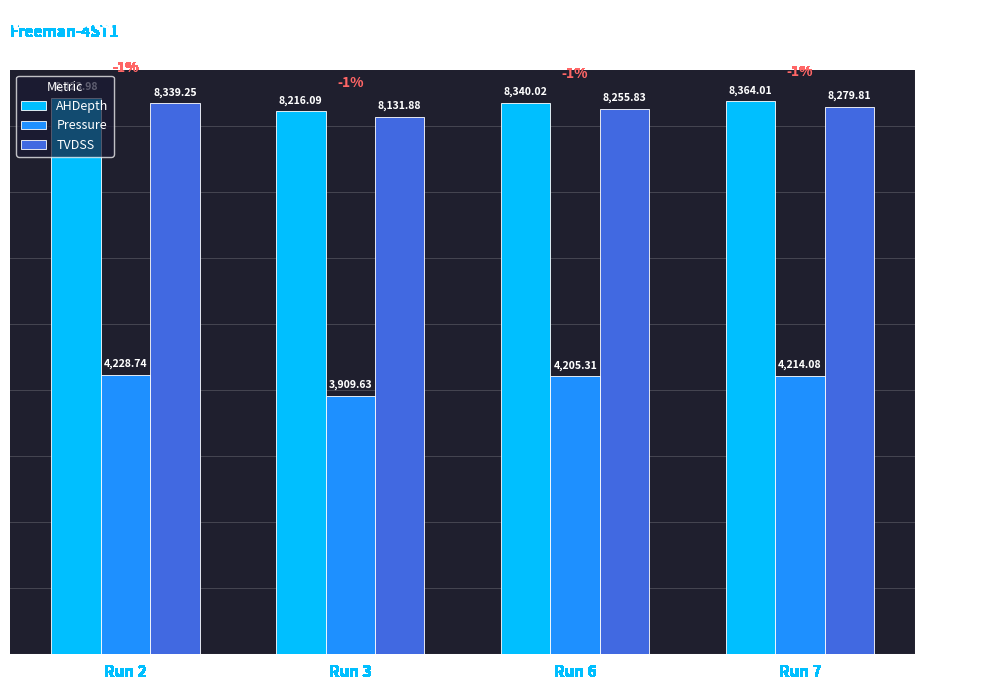

What is the difference between the highest and lowest values at Run 6?

4134.7